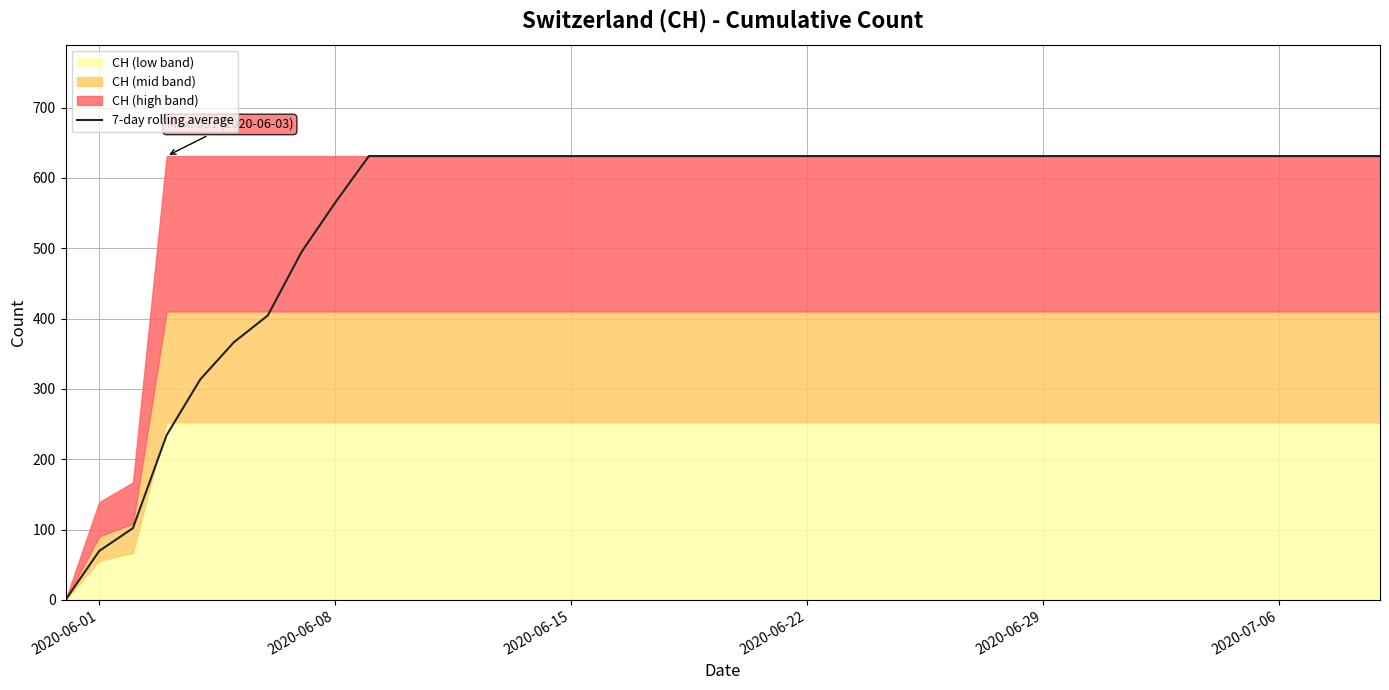

How many categories are shown in the chart?

40